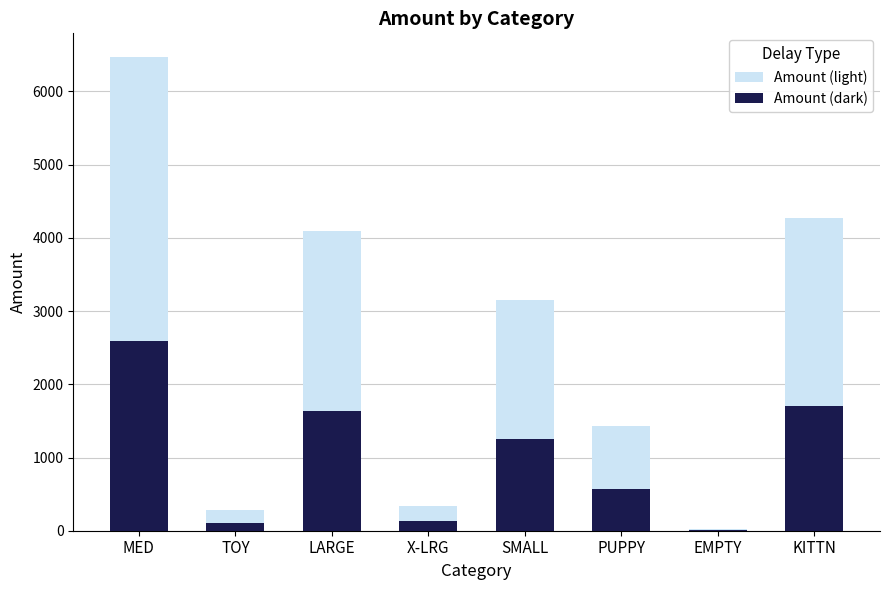

At which category does the chart reach its minimum across all series?

EMPTY